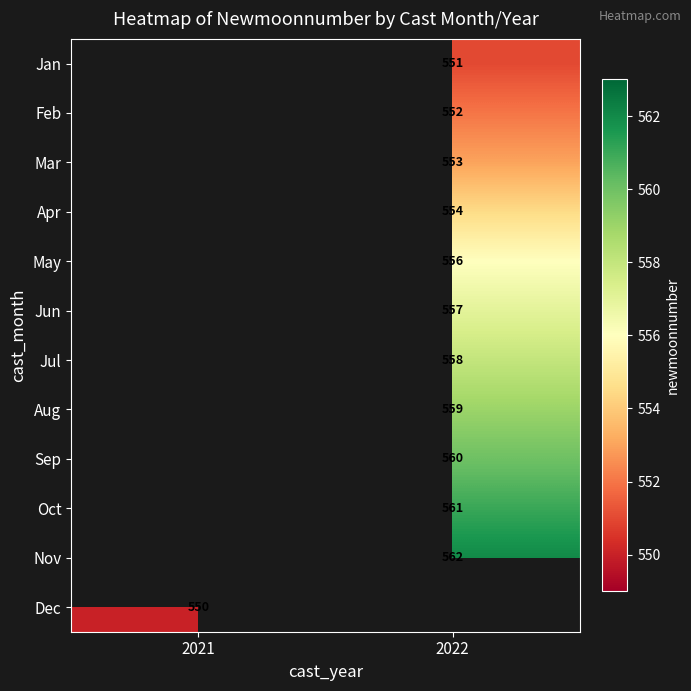

The Sep series shows 560 at 2022. True or false?

True